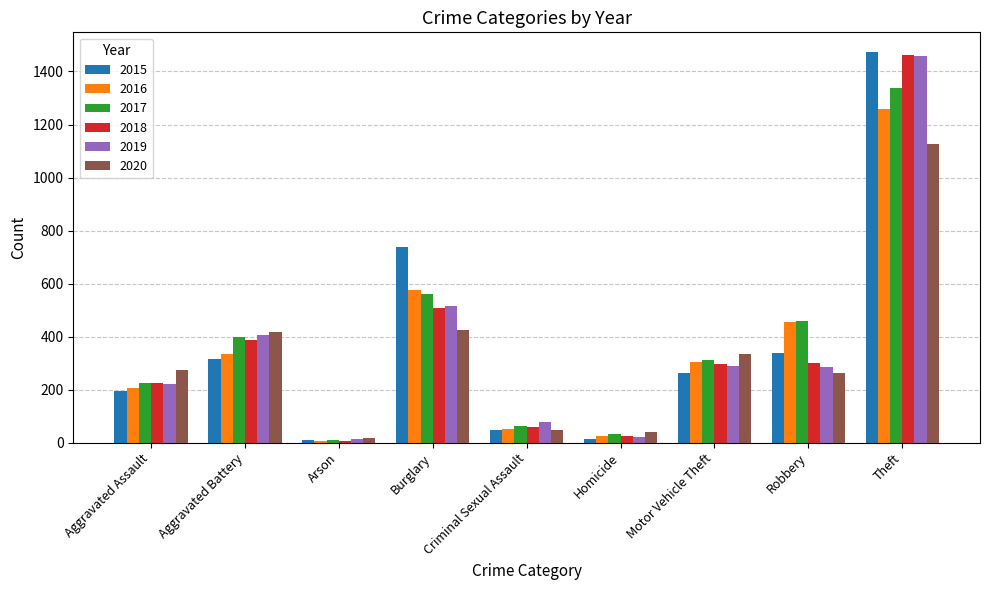

What is the difference between the 2016 values at Homicide and Arson?

19